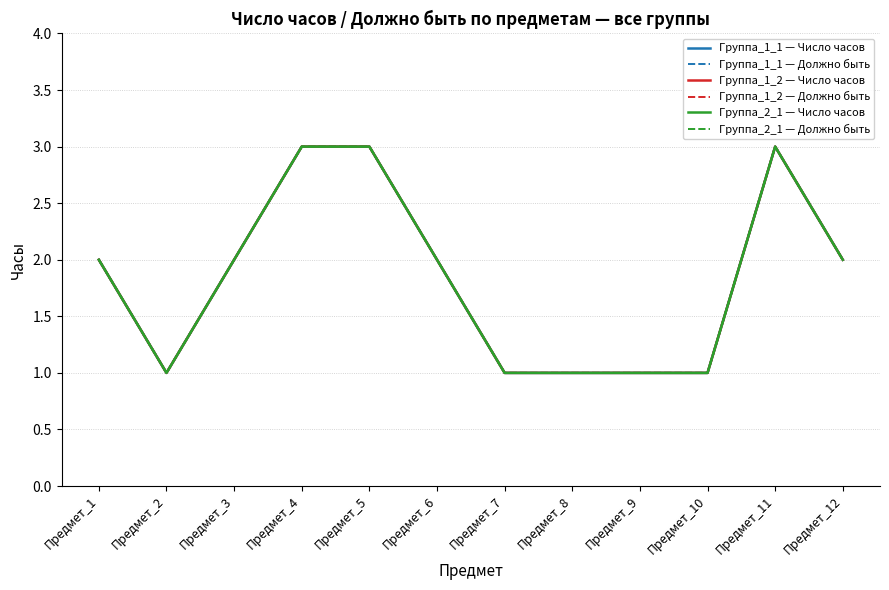

Reading right to left, extract all data points from this chart.

Группа_1_1 — Число часов: Предмет_12=2	Предмет_11=3	Предмет_10=1	Предмет_9=1	Предмет_8=1	Предмет_7=1	Предмет_6=2	Предмет_5=3	Предмет_4=3	Предмет_3=2	Предмет_2=1	Предмет_1=2
Группа_1_1 — Должно быть: Предмет_12=2	Предмет_11=3	Предмет_10=1	Предмет_9=1	Предмет_8=1	Предмет_7=1	Предмет_6=2	Предмет_5=3	Предмет_4=3	Предмет_3=2	Предмет_2=1	Предмет_1=2
Группа_1_2 — Число часов: Предмет_12=2	Предмет_11=3	Предмет_10=1	Предмет_9=1	Предмет_8=1	Предмет_7=1	Предмет_6=2	Предмет_5=3	Предмет_4=3	Предмет_3=2	Предмет_2=1	Предмет_1=2
Группа_1_2 — Должно быть: Предмет_12=2	Предмет_11=3	Предмет_10=1	Предмет_9=1	Предмет_8=1	Предмет_7=1	Предмет_6=2	Предмет_5=3	Предмет_4=3	Предмет_3=2	Предмет_2=1	Предмет_1=2
Группа_2_1 — Число часов: Предмет_12=2	Предмет_11=3	Предмет_10=1	Предмет_9=1	Предмет_8=1	Предмет_7=1	Предмет_6=2	Предмет_5=3	Предмет_4=3	Предмет_3=2	Предмет_2=1	Предмет_1=2
Группа_2_1 — Должно быть: Предмет_12=2	Предмет_11=3	Предмет_10=1	Предмет_9=1	Предмет_8=1	Предмет_7=1	Предмет_6=2	Предмет_5=3	Предмет_4=3	Предмет_3=2	Предмет_2=1	Предмет_1=2